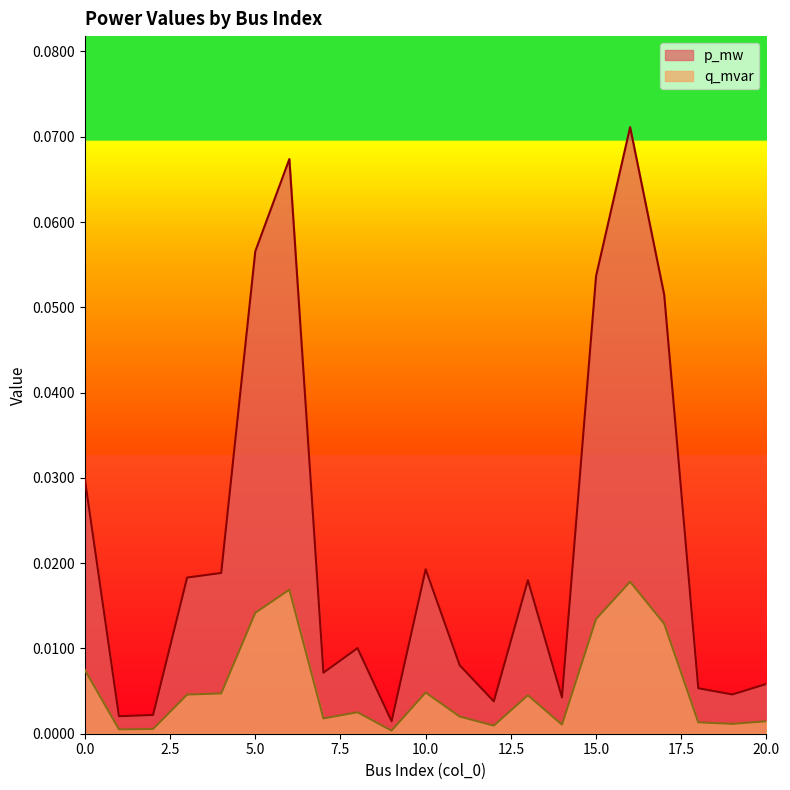

True or false: q_mvar has more than 0 interior local peaks.

True